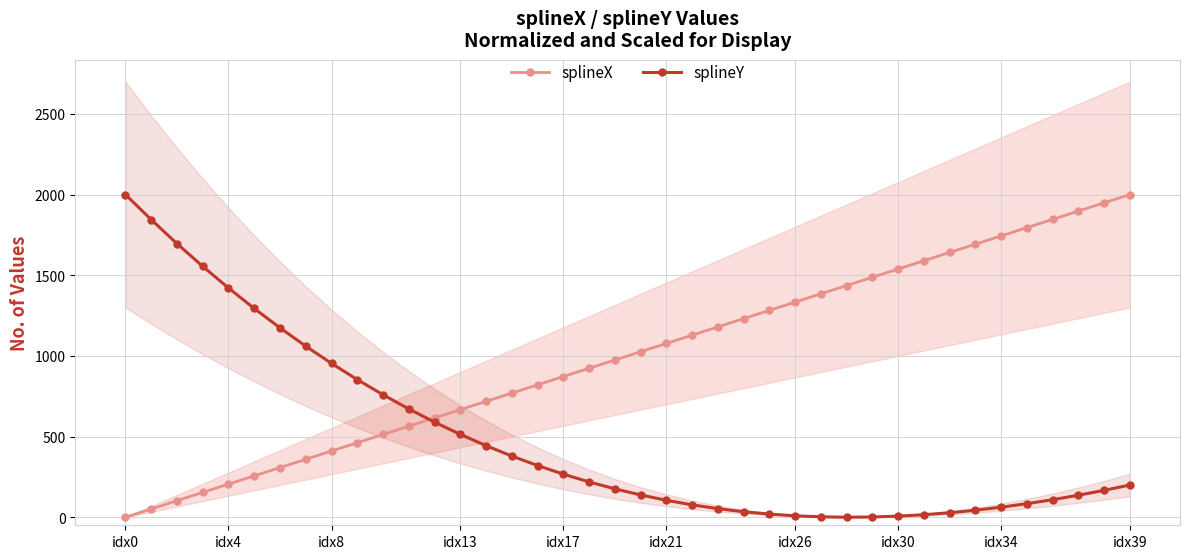

True or false: splineX has a value of 1142.1 at idx0.

False